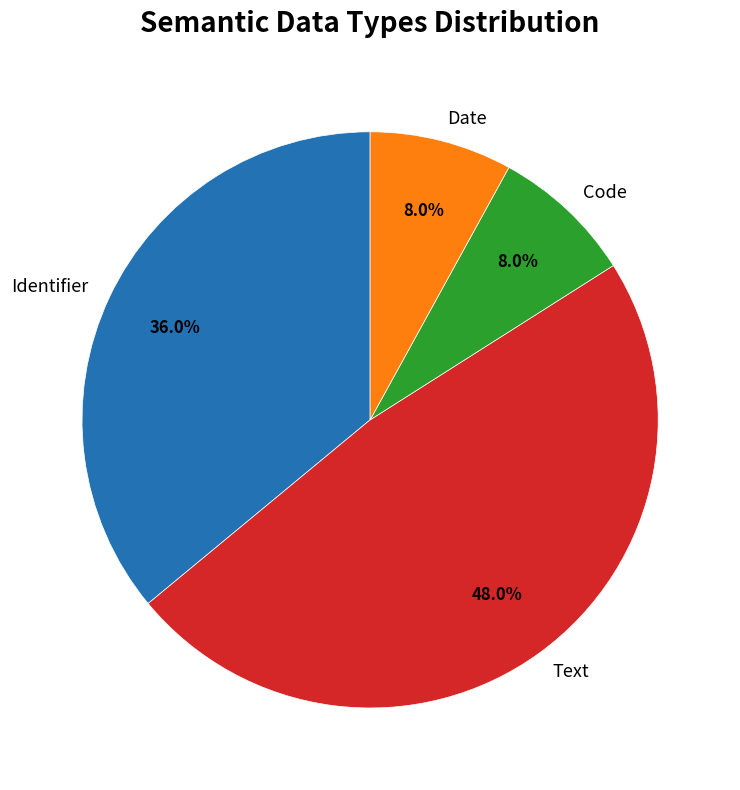

Which slice is the largest?

Text